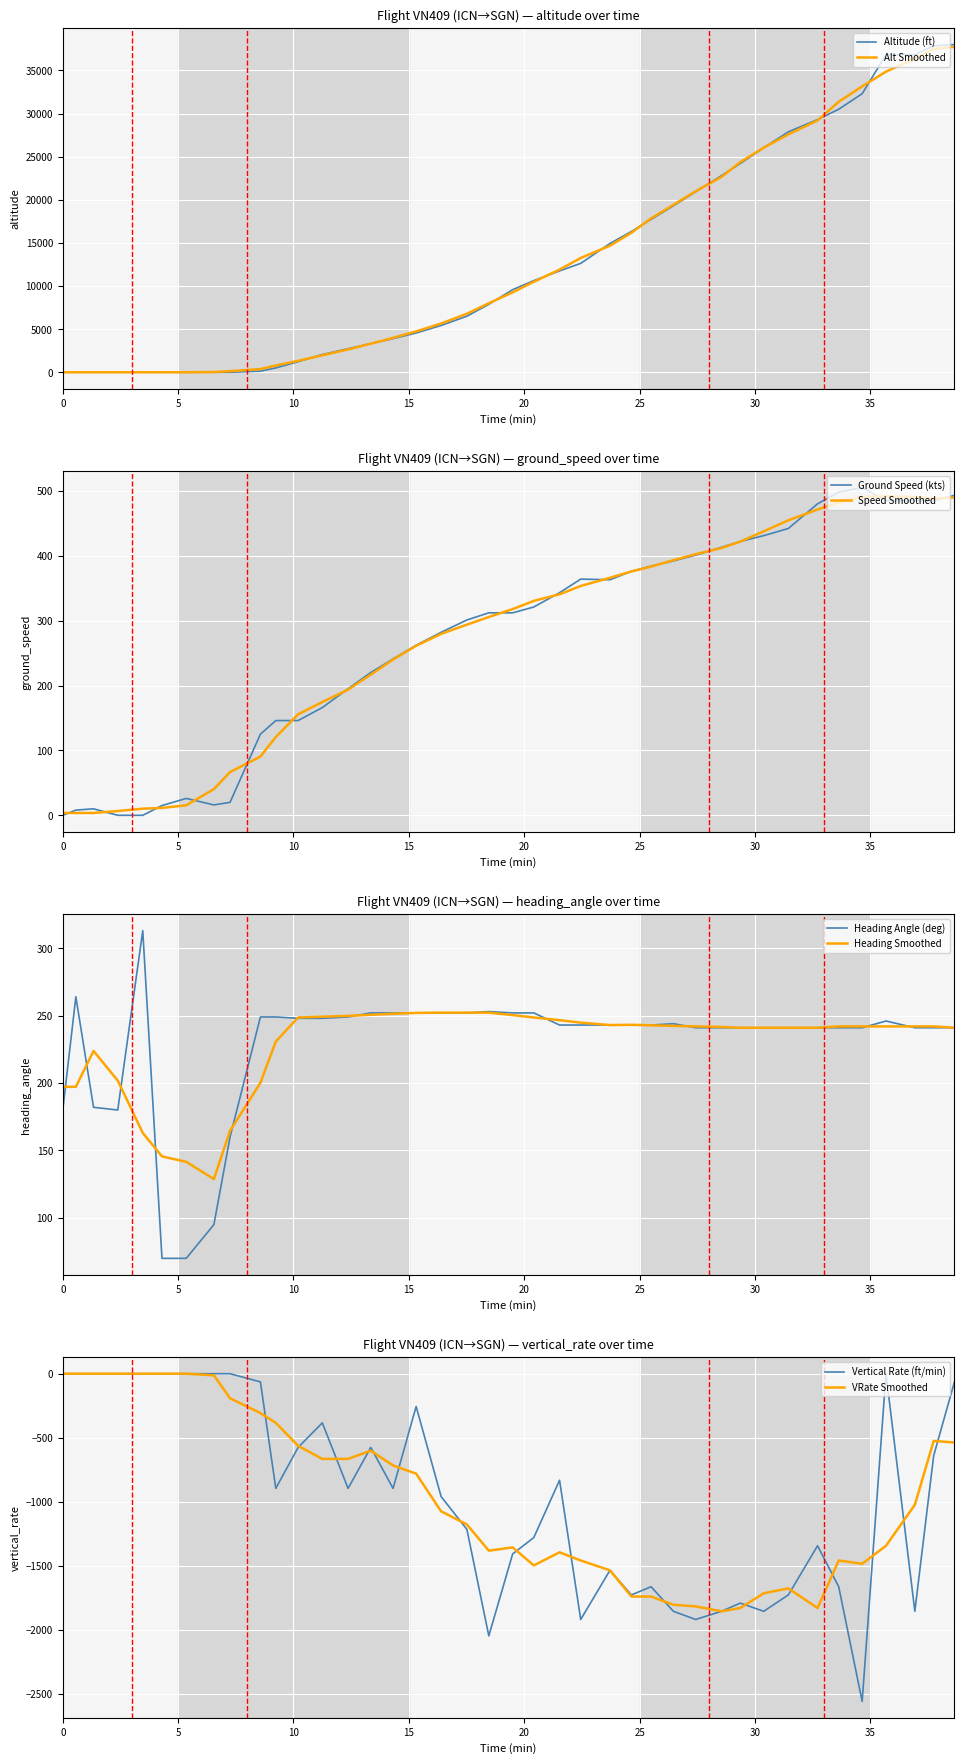

What is the maximum value for Alt Smoothed?

37735